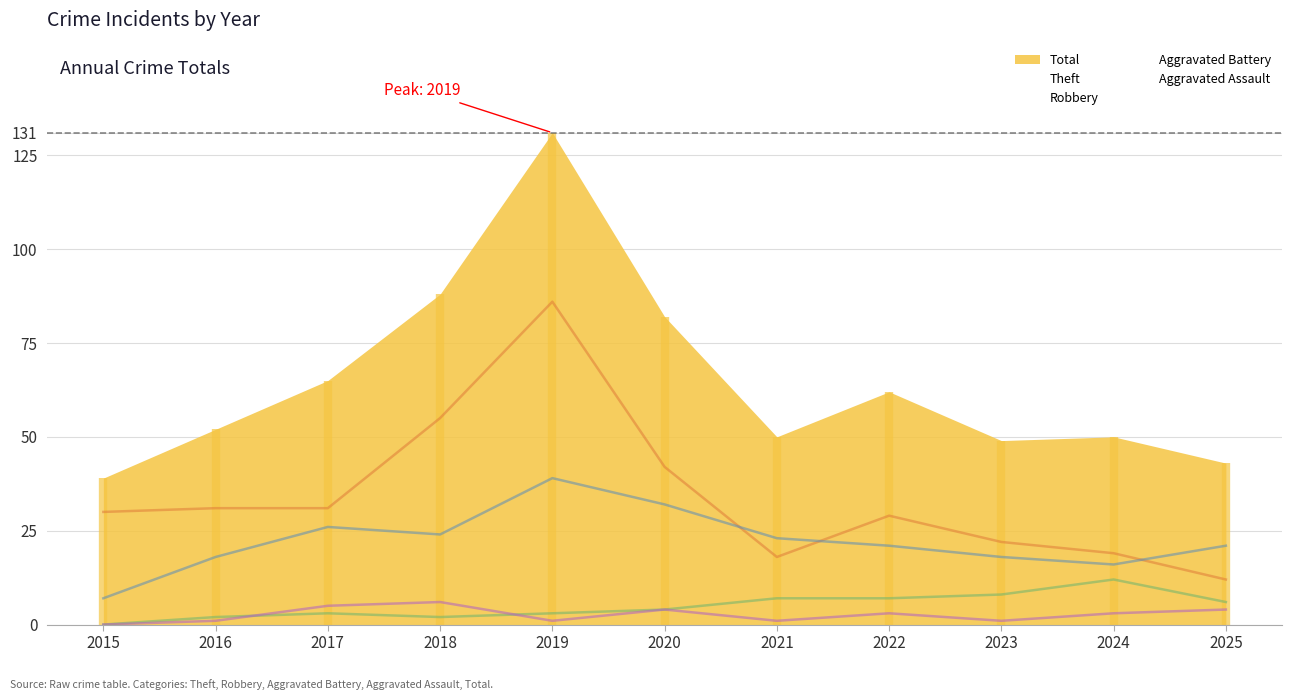

True or false: Aggravated Battery has more than 2 interior local peaks.

False